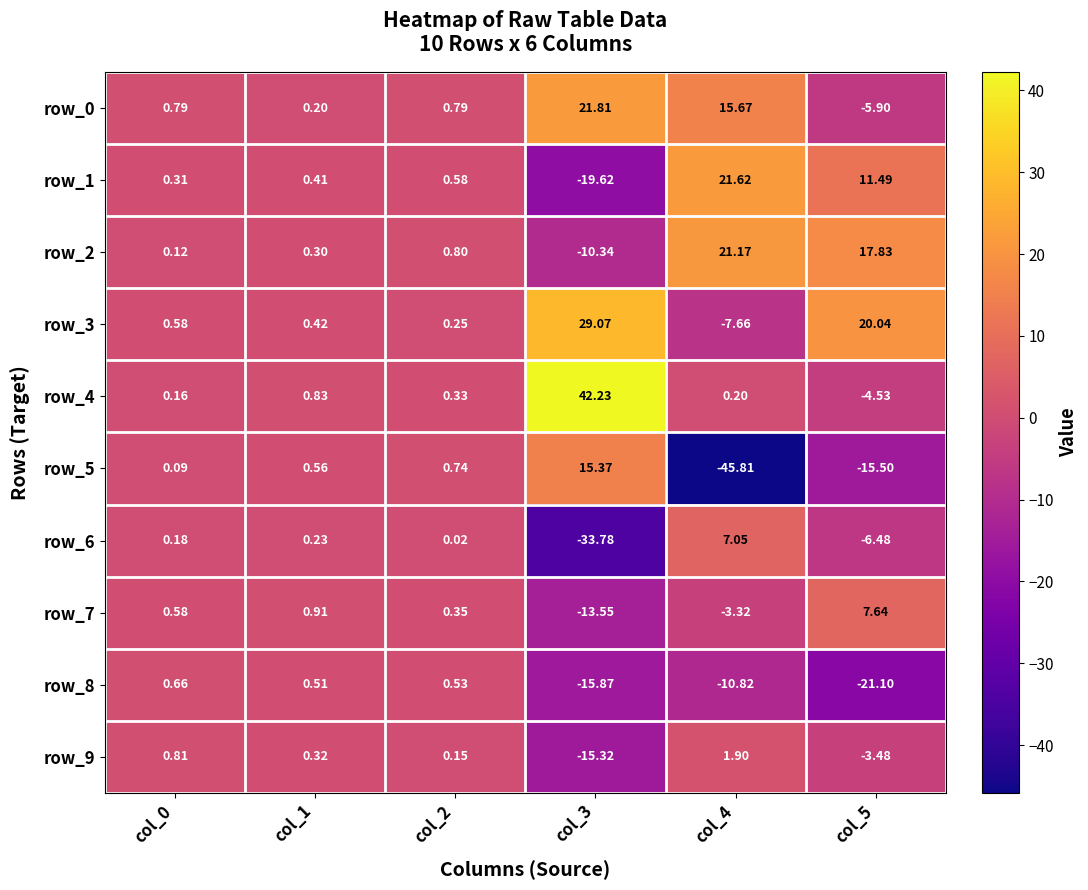

What is the difference between the highest and lowest values at col_4?

67.4